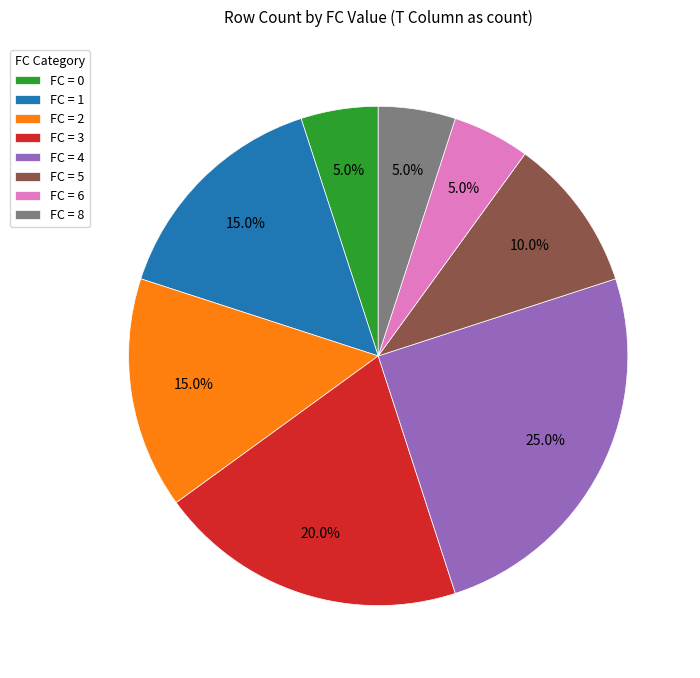

To the nearest percent, what is the difference between the largest and smallest slice percentages?

20%